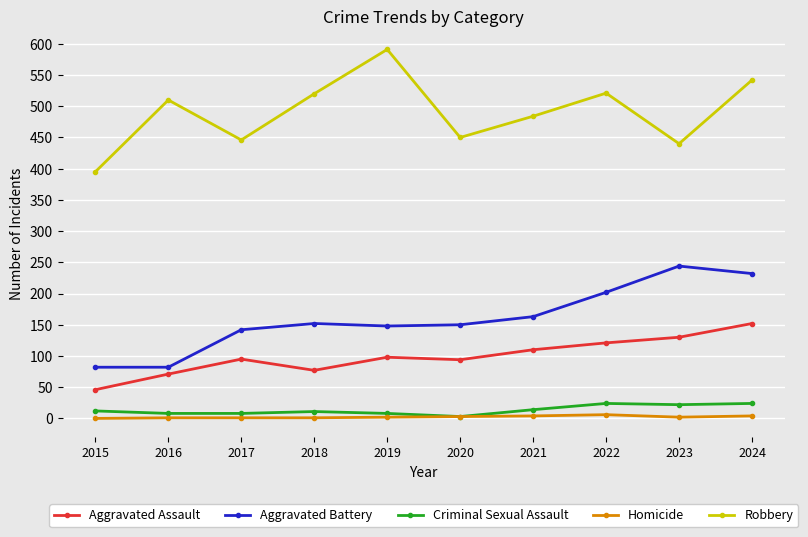

List the series in order of their peak value, lowest first.

Homicide, Criminal Sexual Assault, Aggravated Assault, Aggravated Battery, Robbery